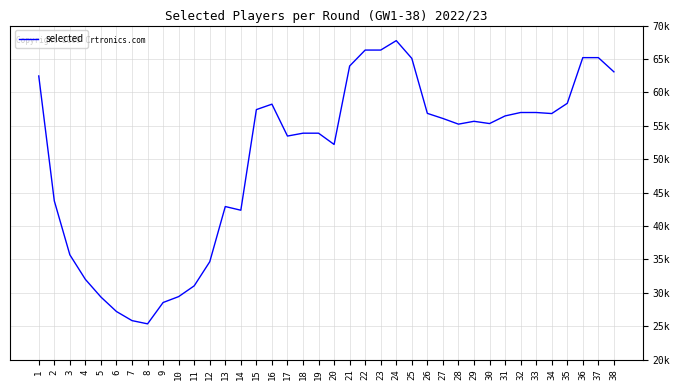

How many interior local peaks (higher than both neighbors) does the data have?

4